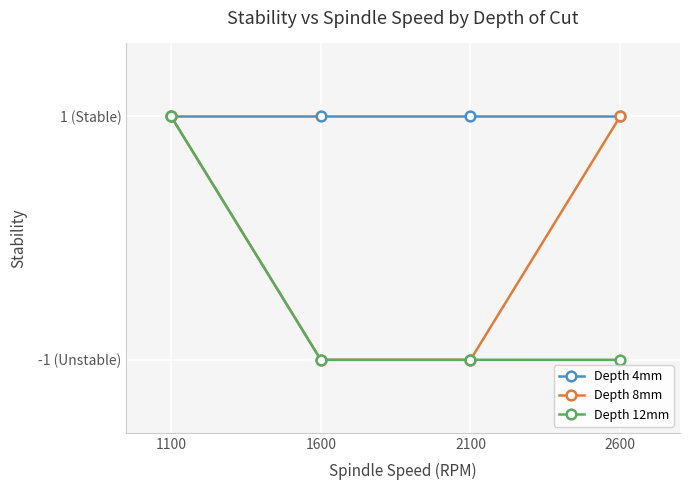

Does the chart have visible grid lines?

Yes